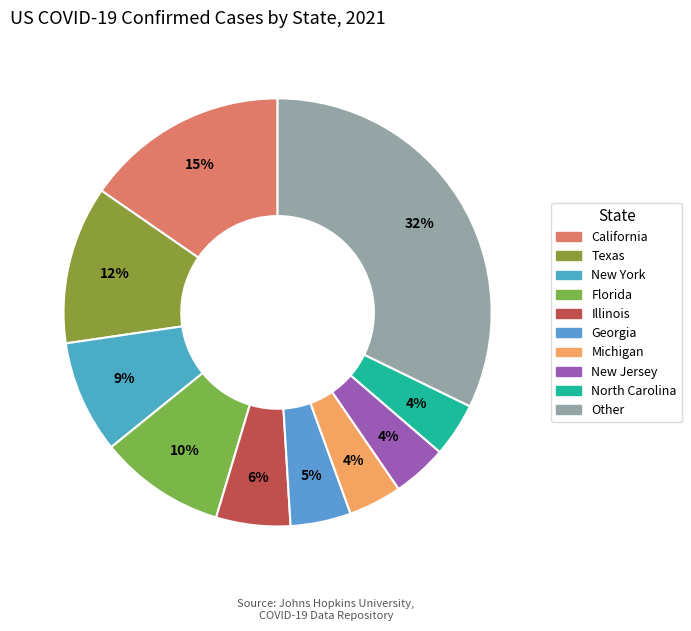

What percentage is the New Jersey slice, to the nearest percent?

4%